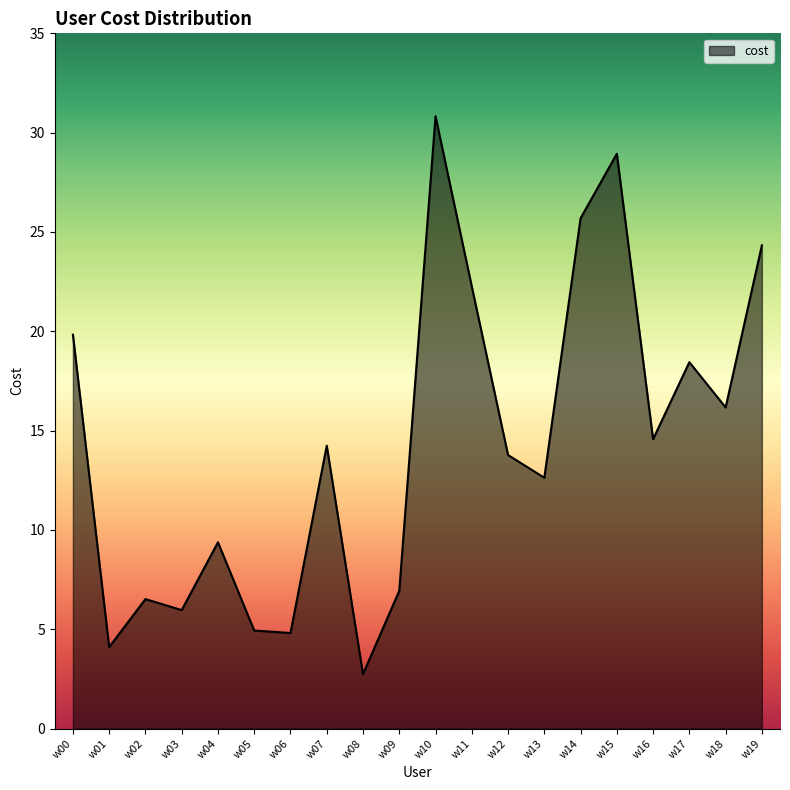

At which label does the data first exceed 14?

w00